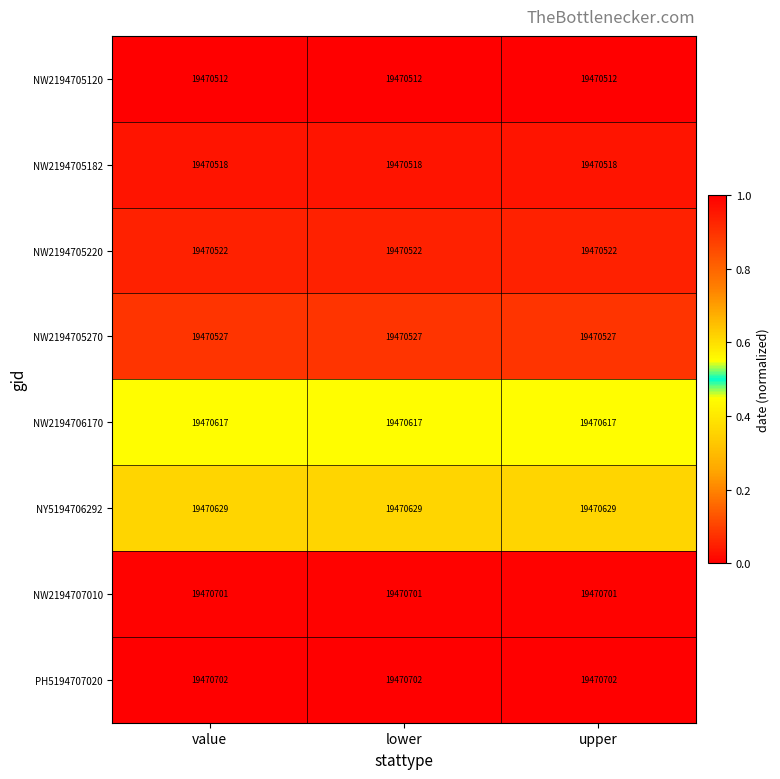

What is the approximate value of NW2194705120 at upper?

19470512